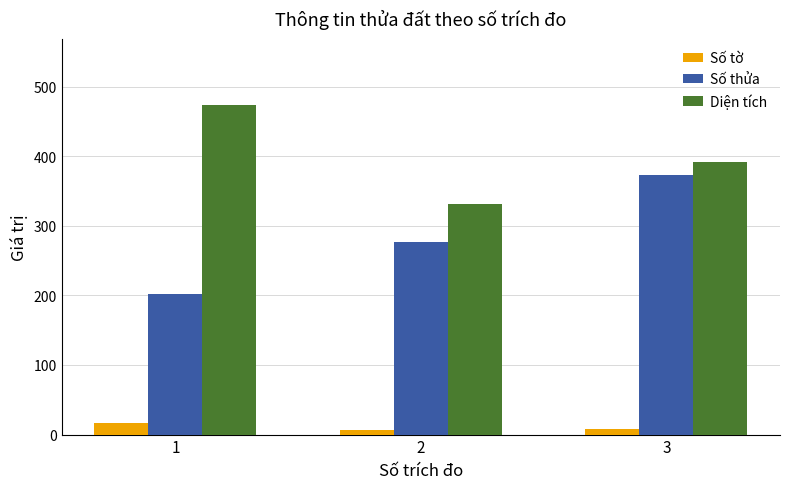

At how many categories does at least one series exceed 129?

3